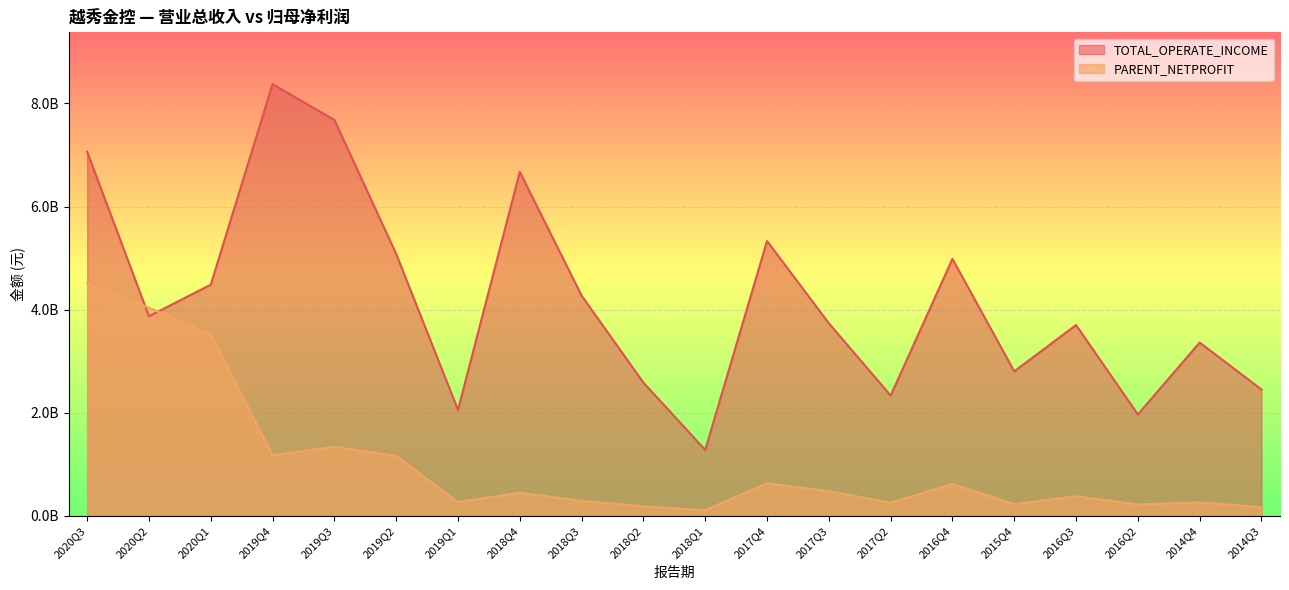

Reading left to right, list all the values displayed in this chart.

TOTAL_OPERATE_INCOME: 7061191239.0	3872361582.5	4484476501.5	8371976599.1	7677883001.7	5080600528.2	2057411064.8	6670960235.4	4272451601.0	2585757711.6	1280575096.6	5330992027.1	3737233441.3	2335300308.8	4984587229.6	2804290571.2	3702248869.1	1968680997.9	3362620919.5	2452332278.8
PARENT_NETPROFIT: 4510991476.4	4037671548.9	3525174206.7	1178887864.2	1340820433.8	1165000756.6	269141613.7	449984788.9	293386397.0	187754969.8	111068100.4	633318753.7	479436285.3	257639992.5	620495822.9	229064872.4	382411258.5	222345166.6	262687141.3	171930506.1